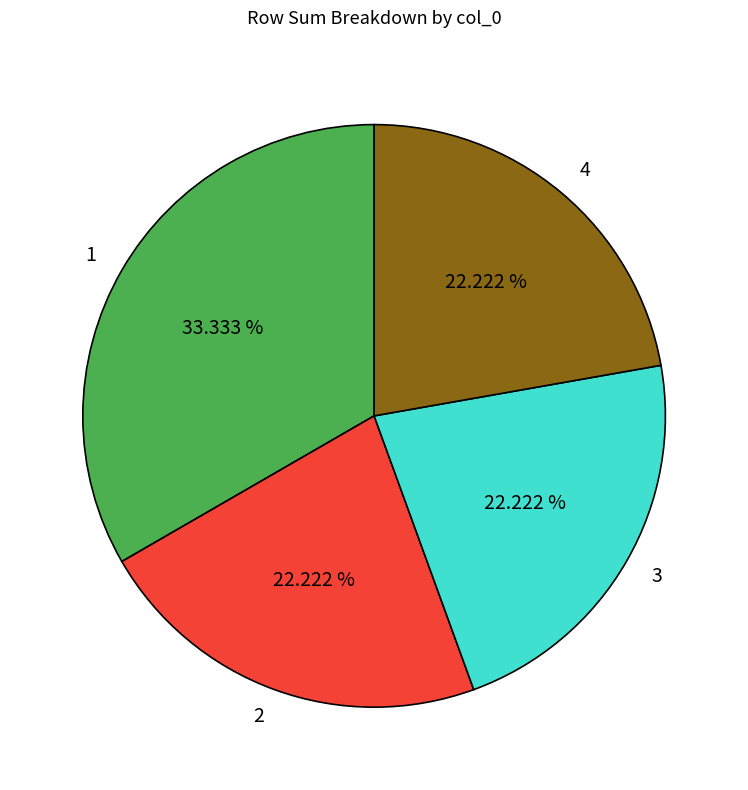

To the nearest percent, what is the difference between the largest and smallest slice percentages?

11%